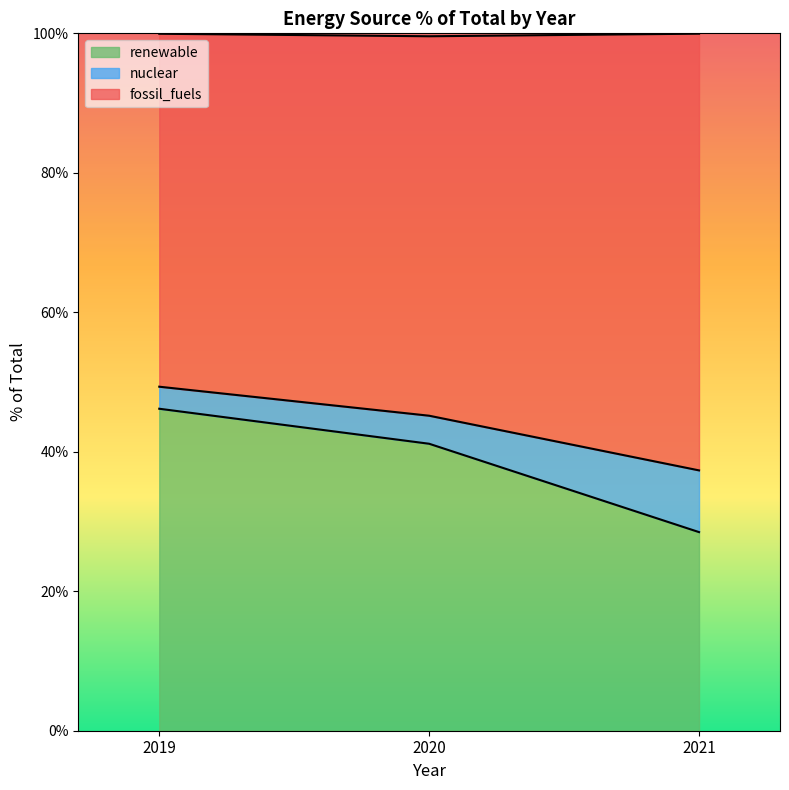

What are all the series names shown in the legend?

renewable, nuclear, fossil_fuels